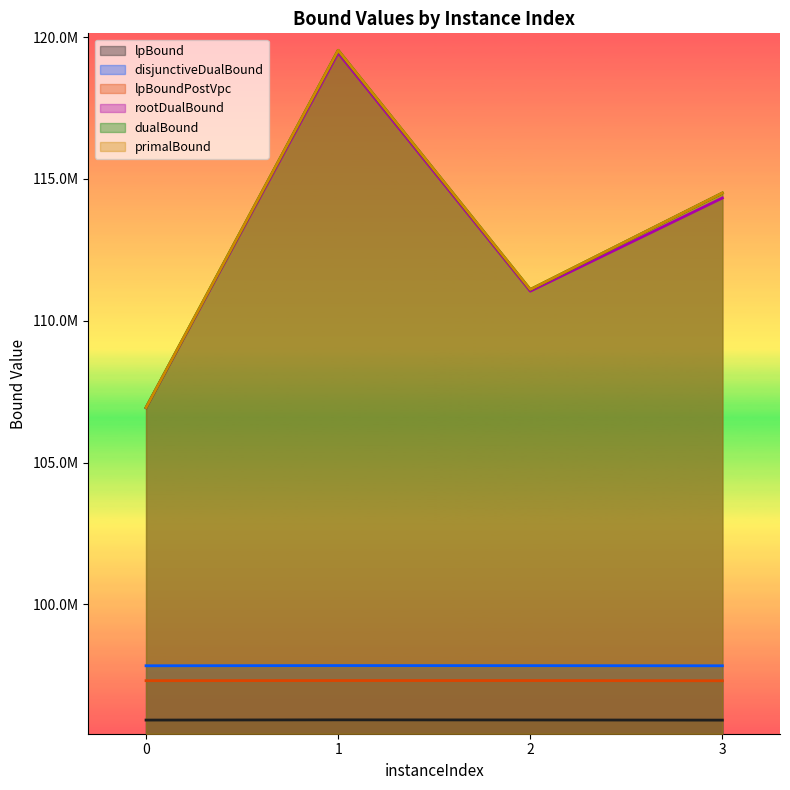

What is the value of the lpBound point at the 2nd from the left?

95927536.0